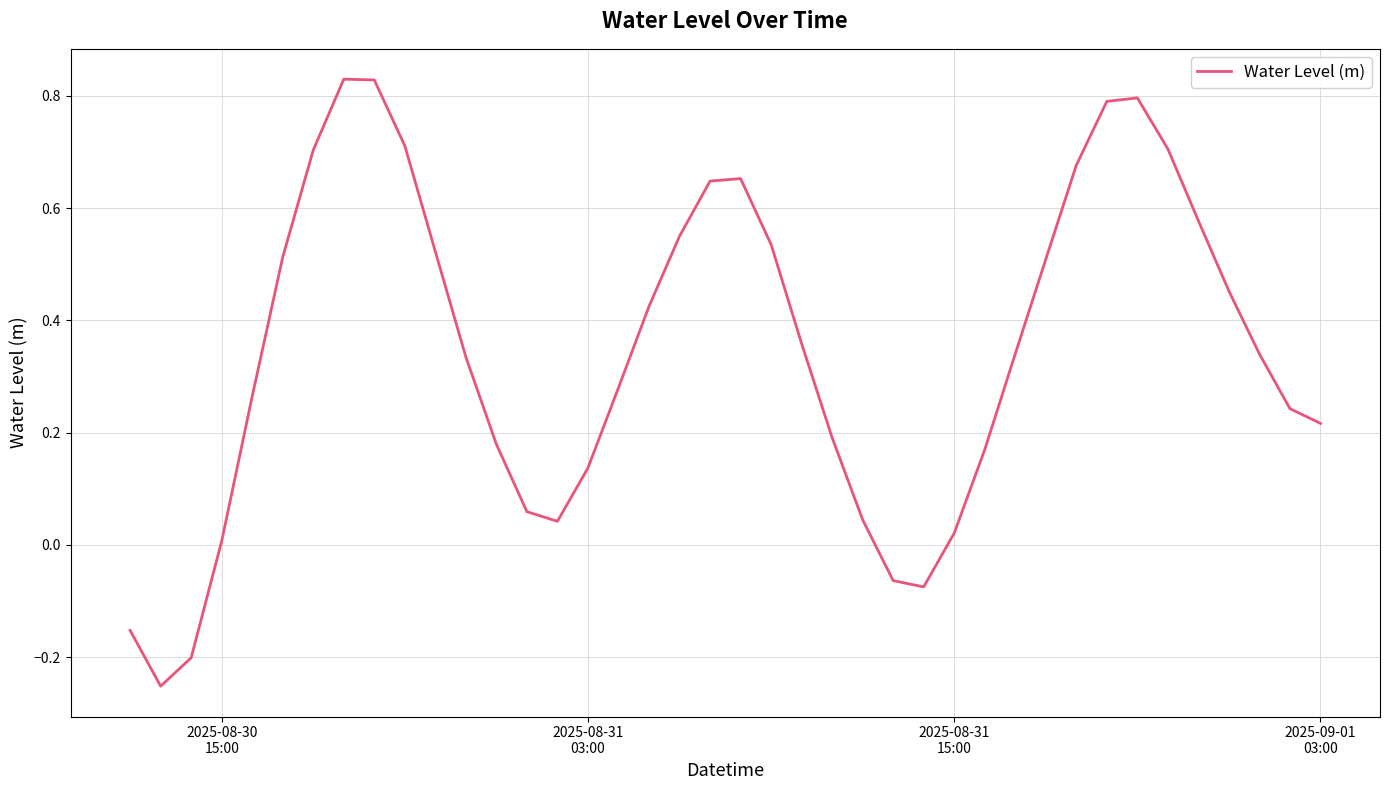

What is the difference between the maximum and minimum values?

1.1